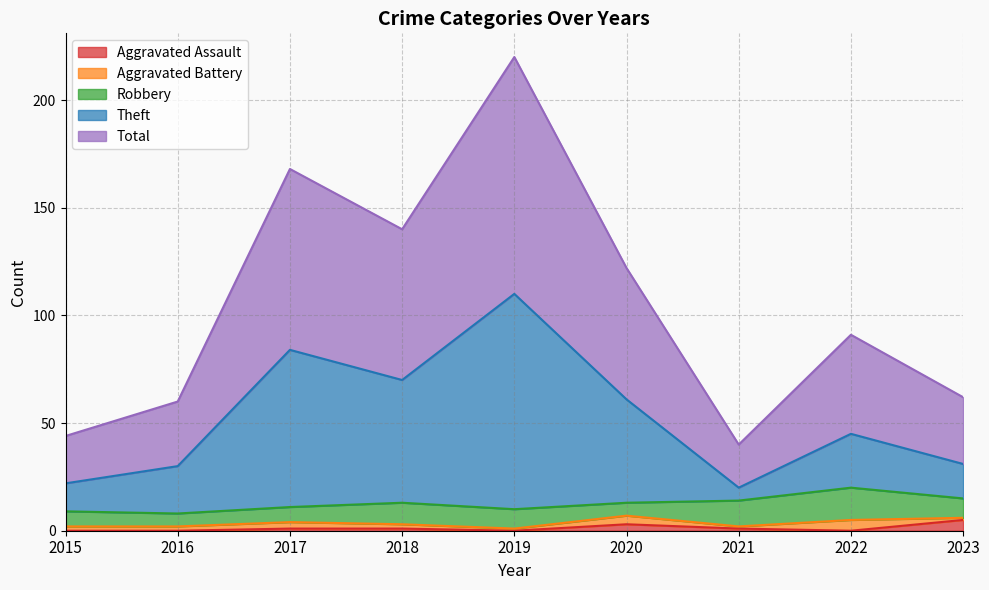

True or false: Aggravated Assault and Total intersect in this chart.

False